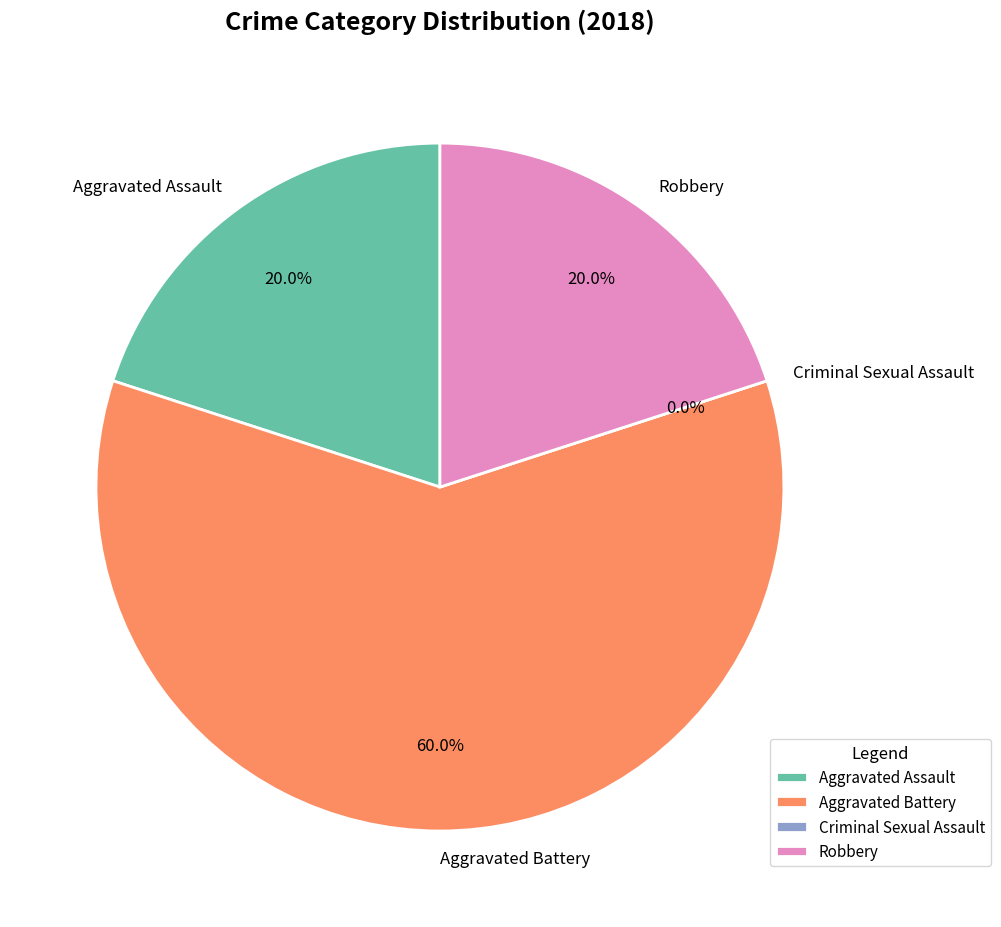

What is the change in value from Criminal Sexual Assault to Robbery?

+1